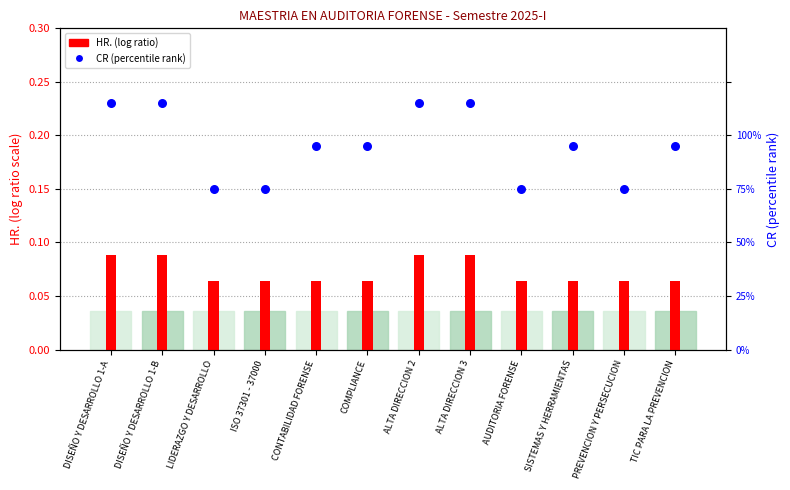

Which series has the largest Y range (max minus min)?

CR (percentile rank)